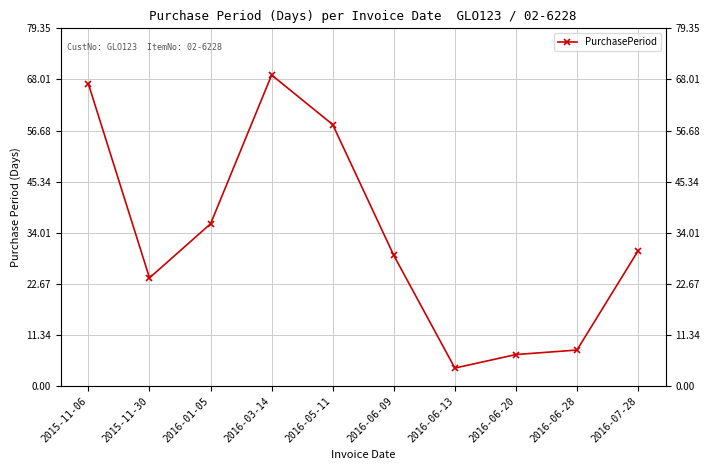

What is the average value?

33